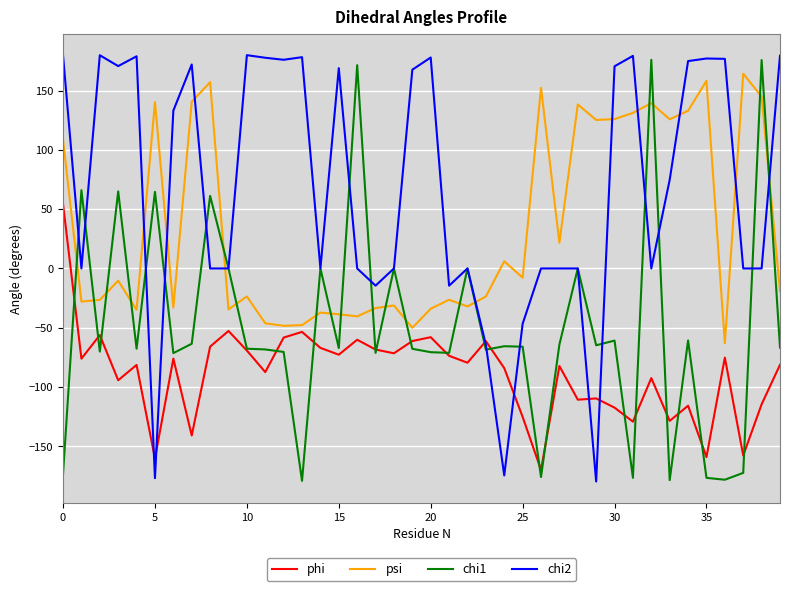

Which series has the largest total across all categories?

chi2